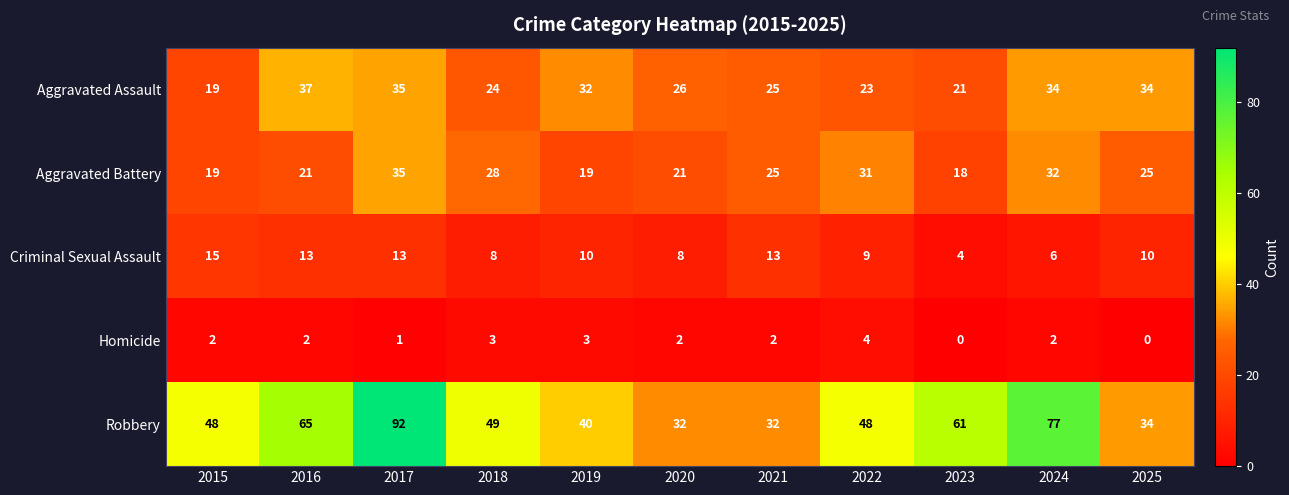

Count the number of categories in the chart.

11